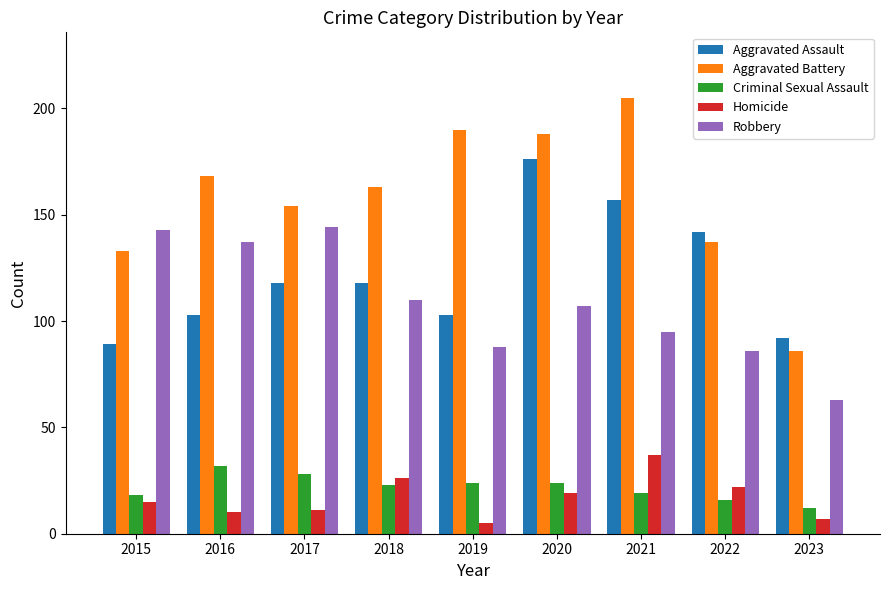

What is the difference between the maximum and second lowest values in the Criminal Sexual Assault series?

16